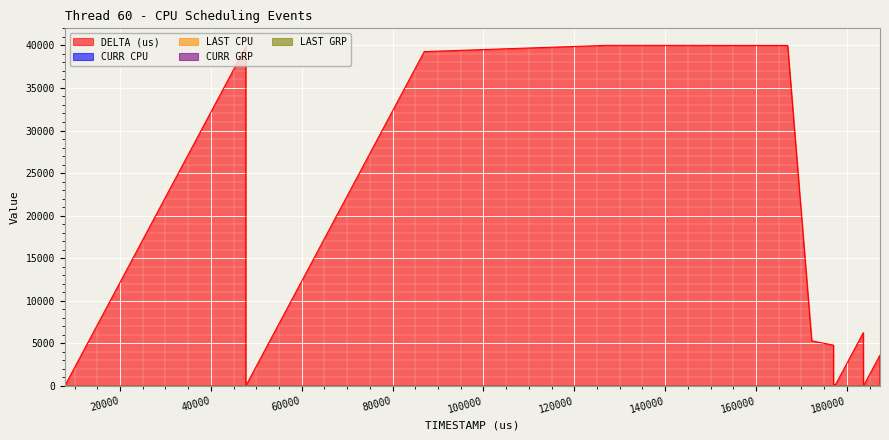

Is it true that CURR CPU equals 0 at 166951?

True